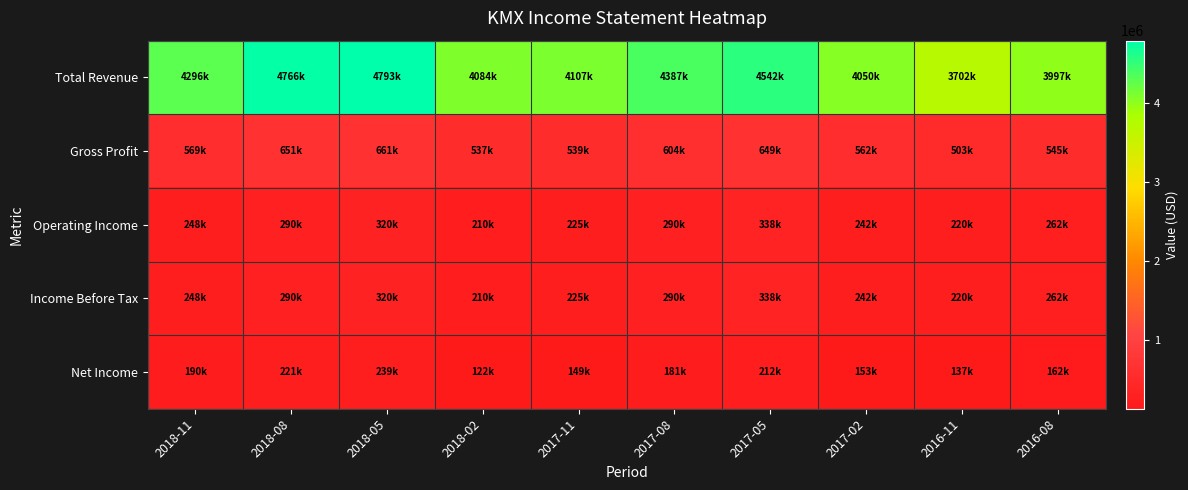

Rank the series by their maximum value, from highest to lowest.

Total Revenue, Gross Profit, Income Before Tax, Operating Income, Net Income